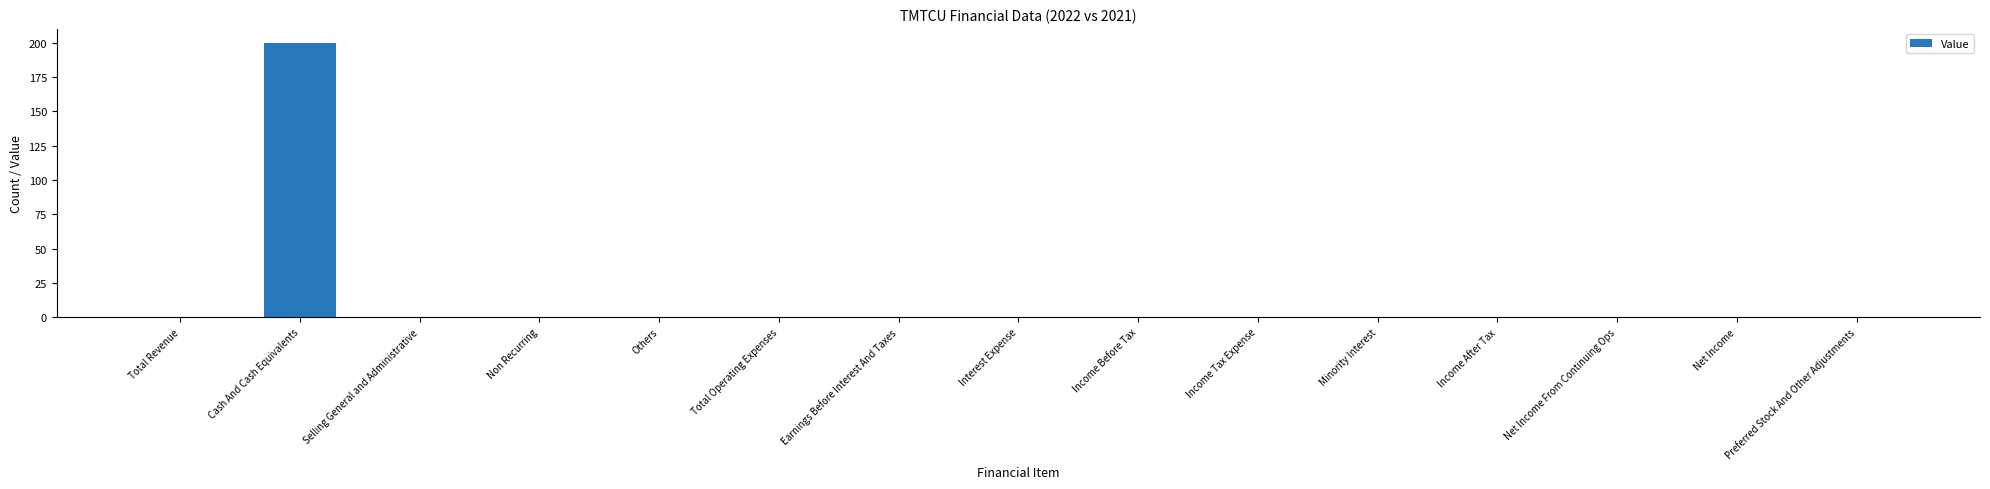

Reading left to right, what are all the values shown in this chart?

Total Revenue=0	Cash And Cash Equivalents=200	Selling General and Administrative=0	Non Recurring=0	Others=0	Total Operating Expenses=0	Earnings Before Interest And Taxes=0	Interest Expense=0	Income Before Tax=0	Income Tax Expense=0	Minority Interest=0	Income After Tax=0	Net Income From Continuing Ops=0	Net Income=0	Preferred Stock And Other Adjustments=0